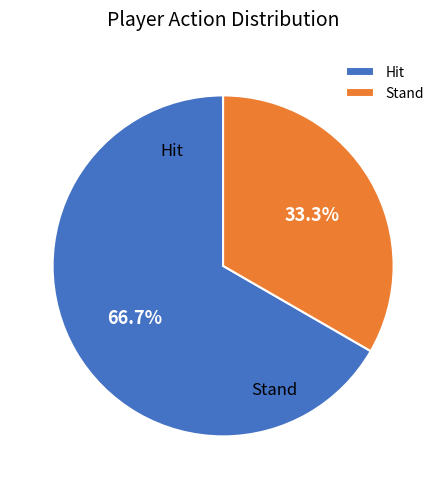

To the nearest percent, what percentage of the pie is Hit?

67%